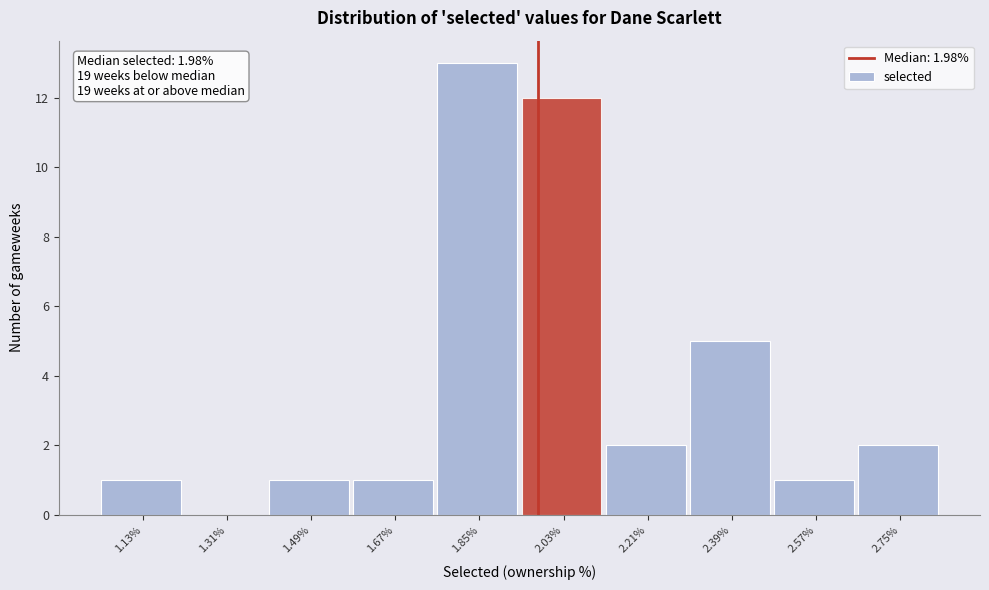

Over which range of the x-axis is the bar tallest?

1.76 to 1.94